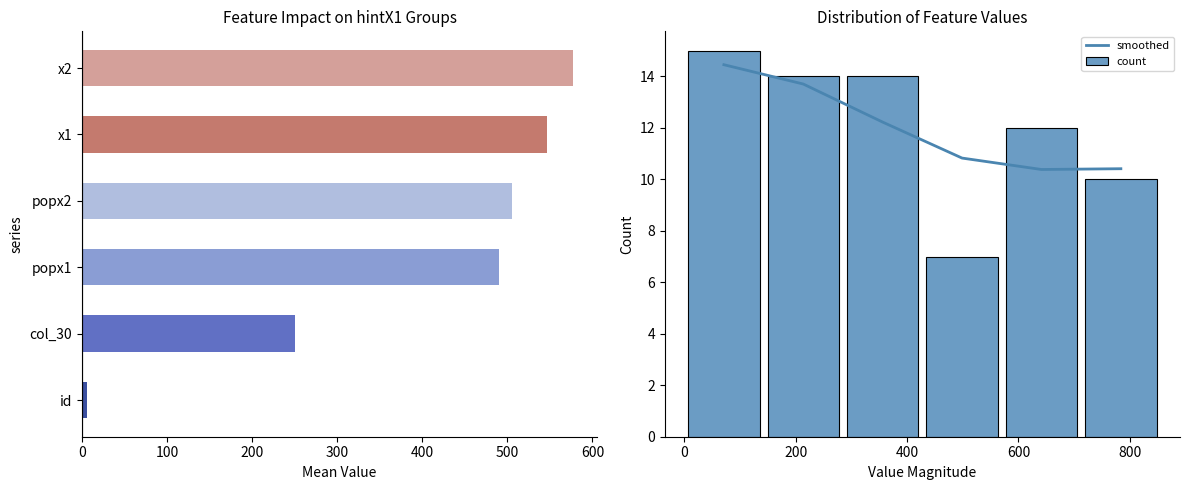

What is the highest value of the smoothed series?

14.5